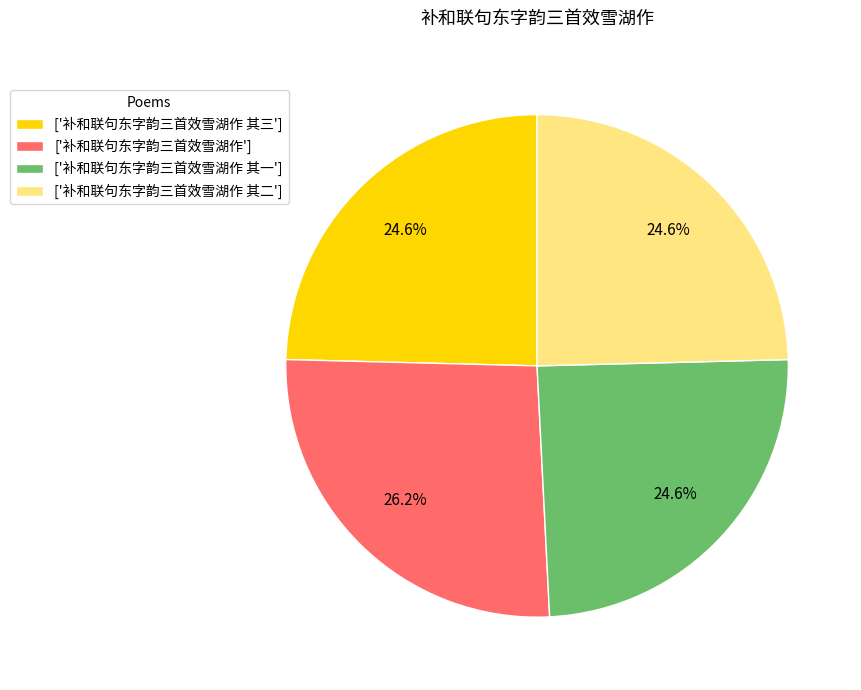

What is the ratio of the value at ['补和联句东字韵三首效雪湖作 其一'] to the value at ['补和联句东字韵三首效雪湖作 其三']?

1.0